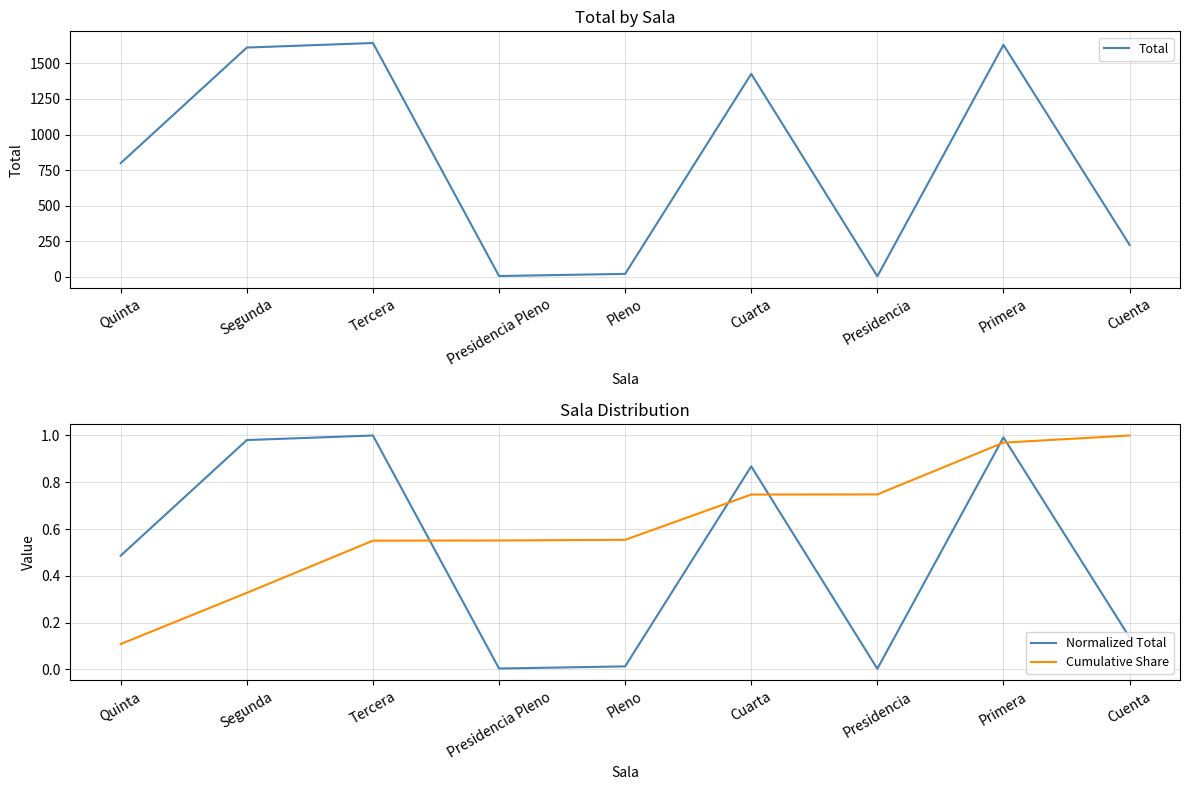

Reading right to left, transcribe all the data shown in this chart.

Total: 225.0	1630.0	4.0	1426.0	21.0	6.0	1643.0	1611.0	799.0
Normalized Total: 0.1	1.0	0.0	0.9	0.0	0.0	1.0	1.0	0.5
Cumulative Share: 1.0	1.0	0.7	0.7	0.6	0.6	0.6	0.3	0.1